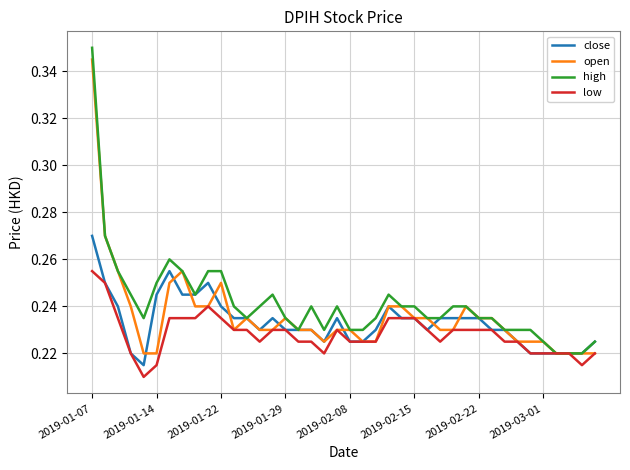

True or false: open and close cross at least once.

True